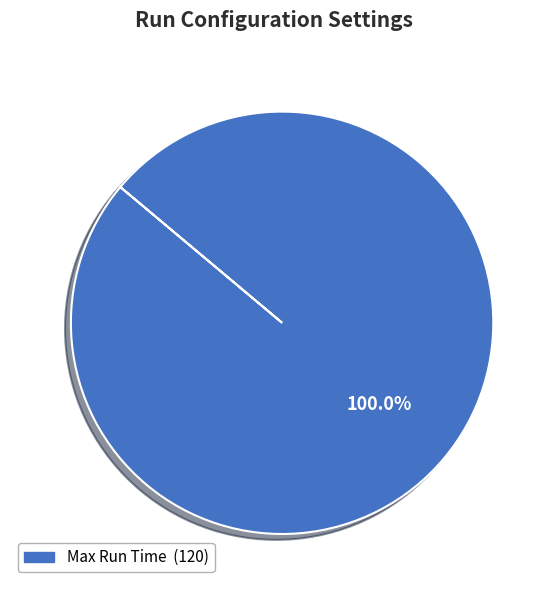

Does any single category account for the majority?

Yes